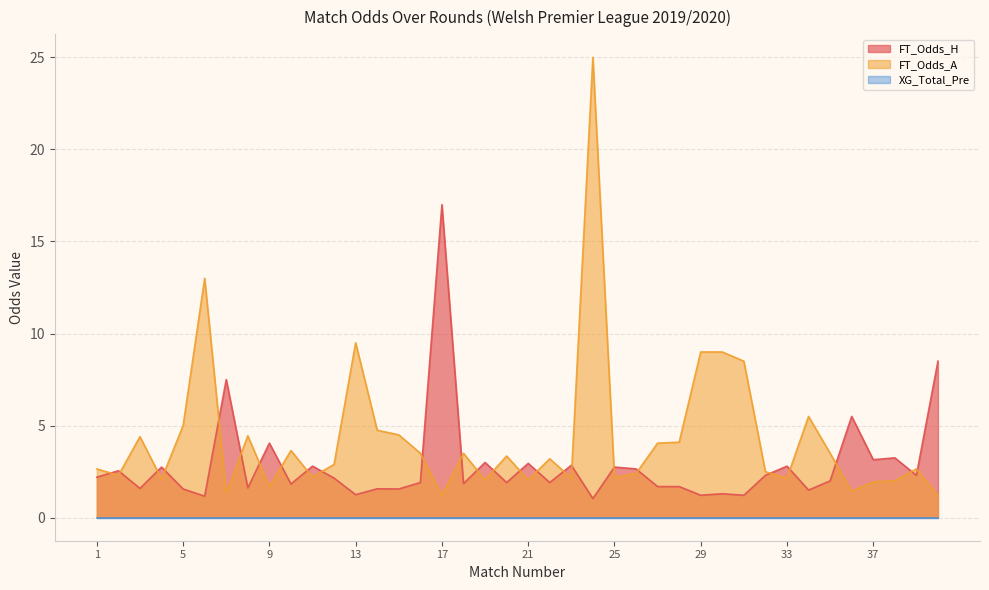

Is the value of FT_Odds_H at 8 greater than the value of FT_Odds_A at 28?

No